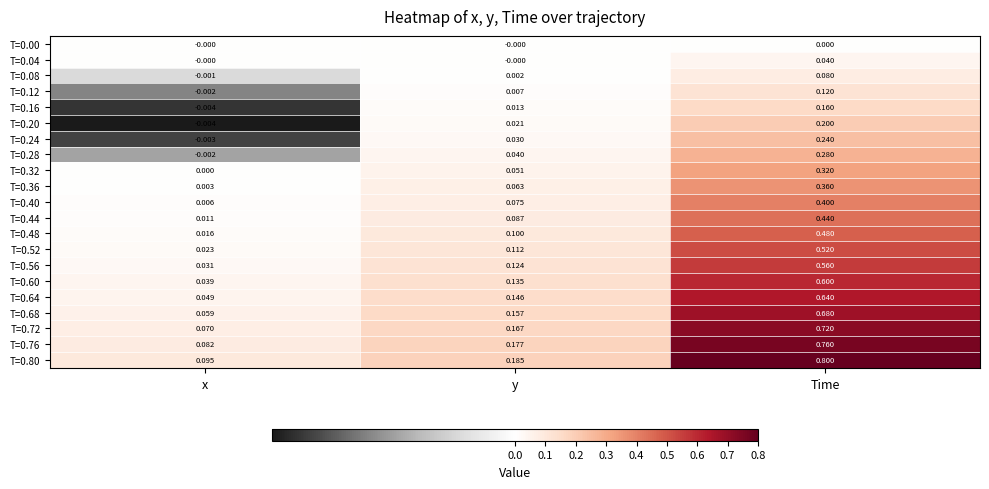

Where is T=0.80 nearest to the value 0?

x